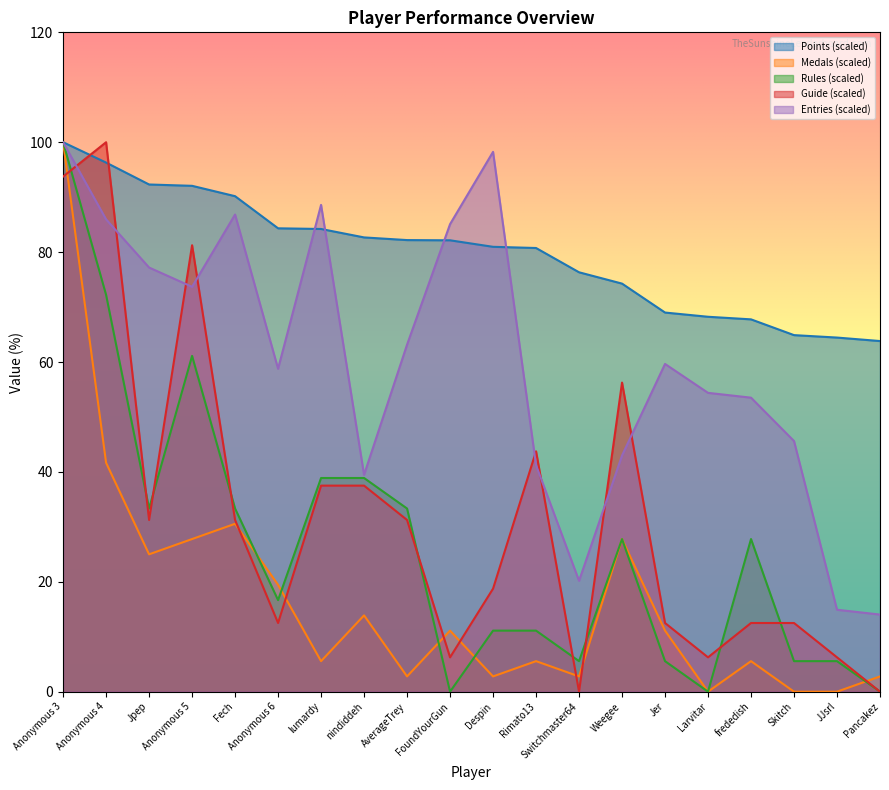

The Points series shows 29.8 at Anonymous 3. True or false?

False